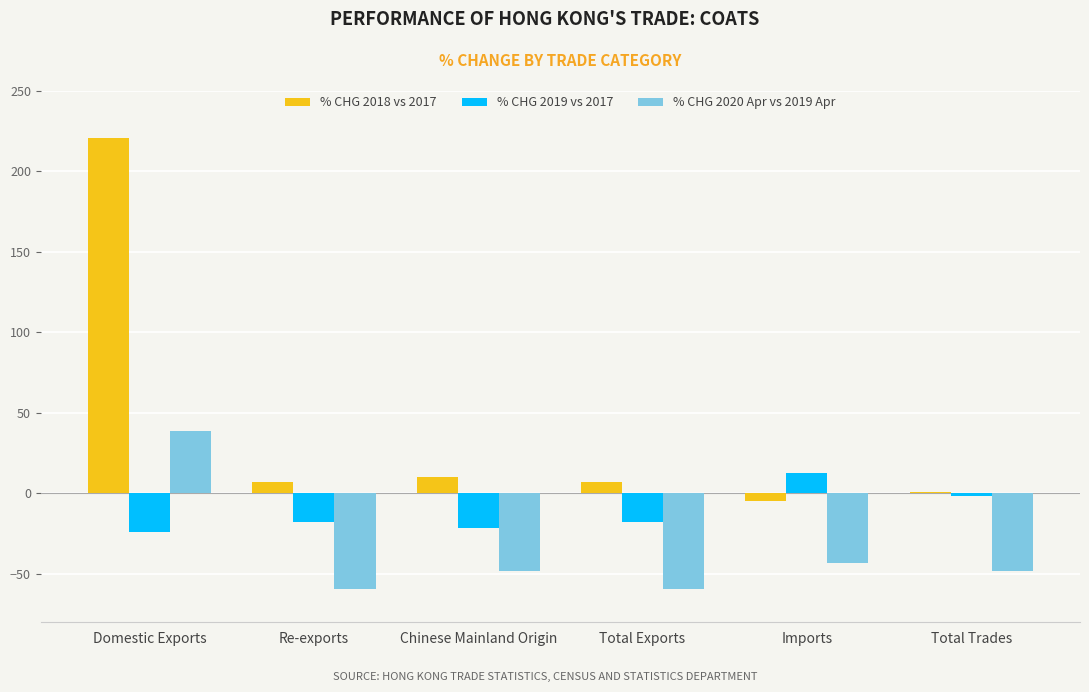

What is the maximum value for % CHG 2018 vs 2017?

220.4